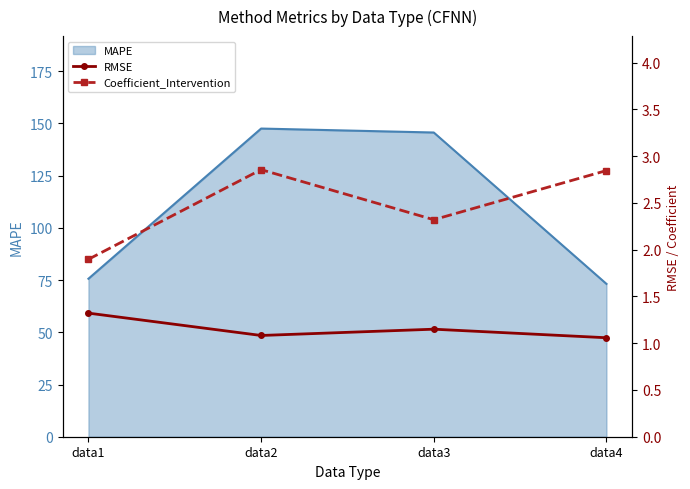

Read the RMSE value at data2.

1.1